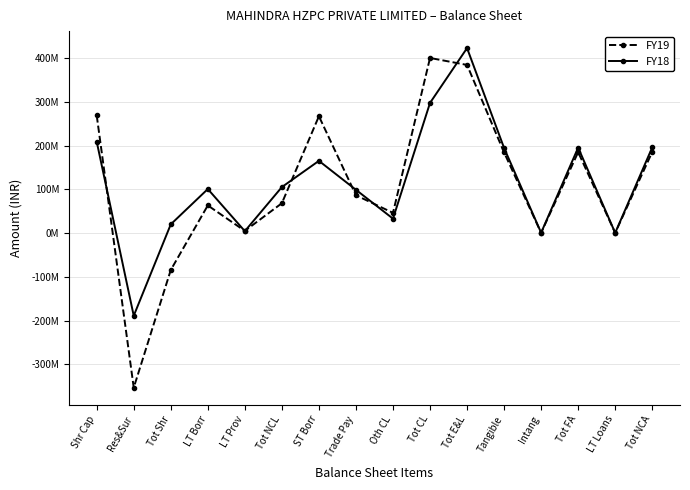

Reading left to right, extract all data points from this chart.

FY19: 268900000	-353154888	-84254888	63272877	5069212	68342089	267049089	86501715	46282168	400202226	384289427	184308471	657647	184966118	487850	185453968
FY18: 208900000	-188836240	20063760	100726164	4486469	105212633	165115759	98979045	33031572	297496883	422773276	194471208	863221	195334429	487850	195822279